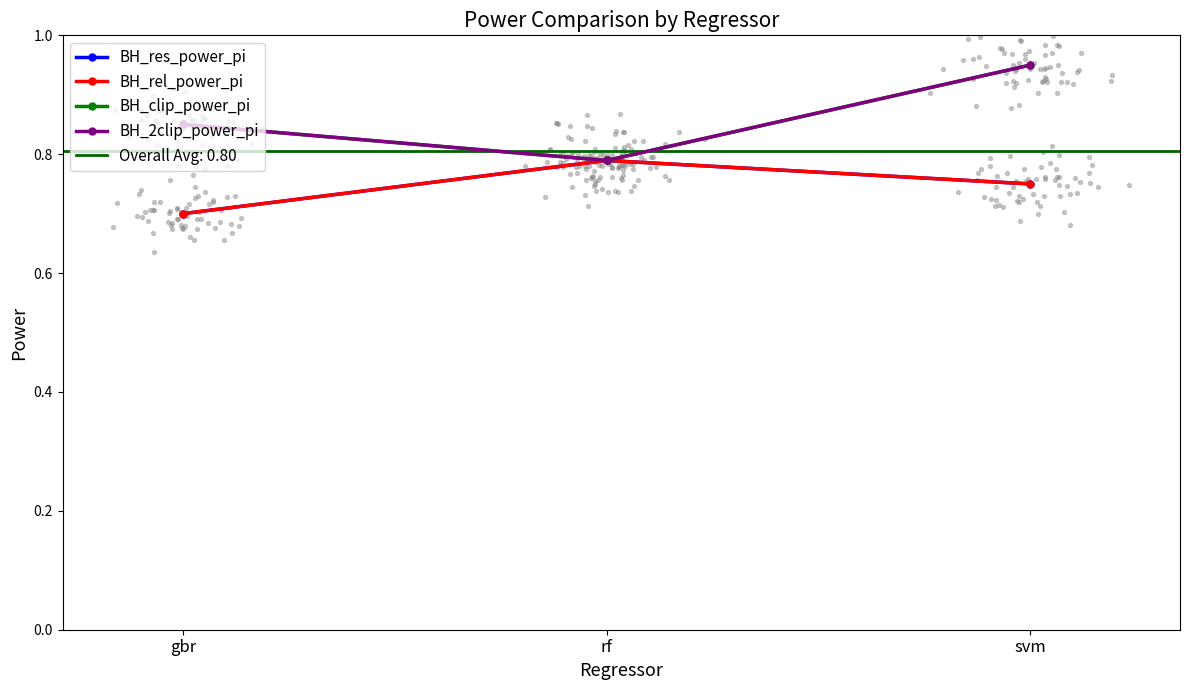

Is the value of BH_rel_power_pi at gbr greater than the value of BH_clip_power_pi at svm?

No